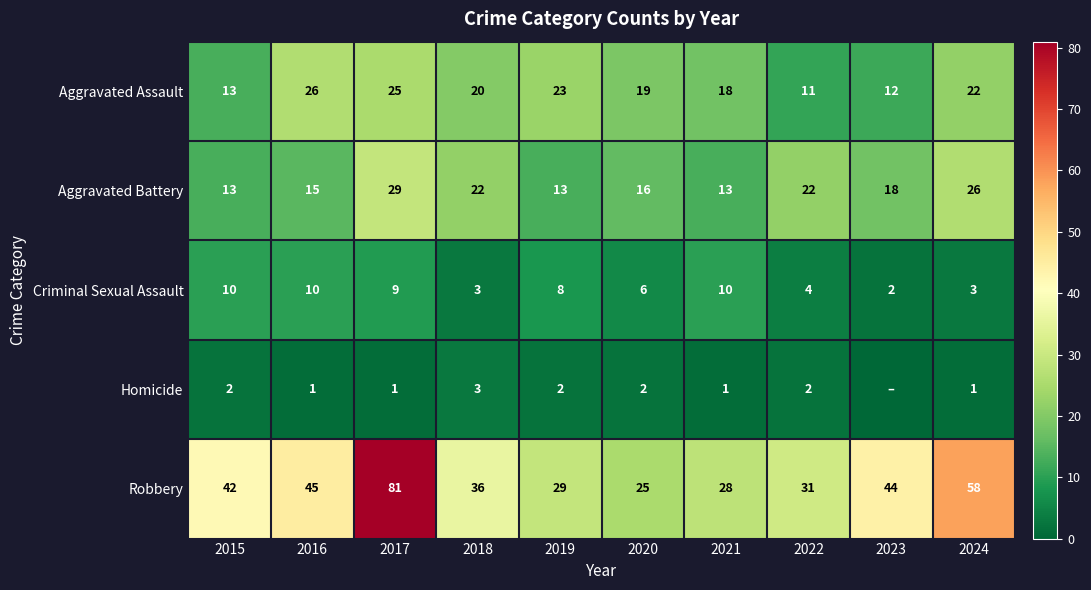

Which category has the highest value in the Criminal Sexual Assault series?

2015